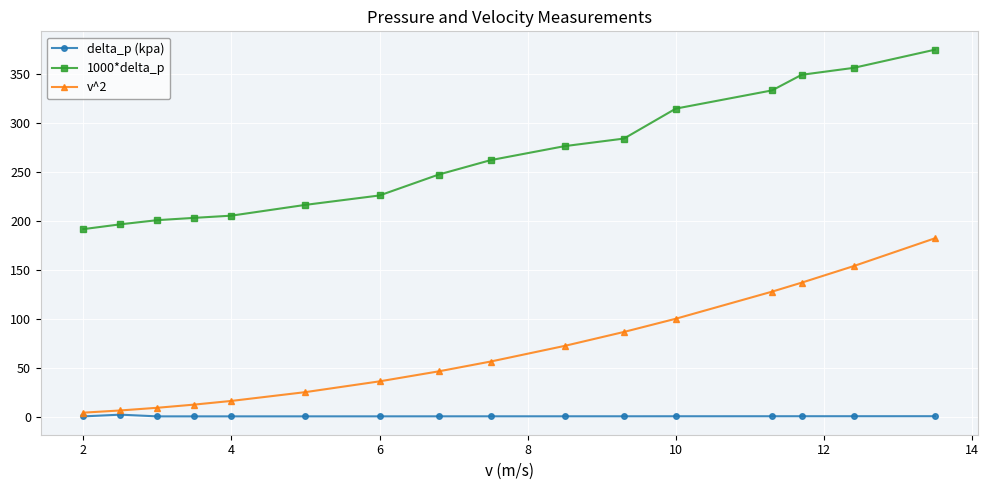

What is the value of the 1000*delta_p point at the 1st from the left?

191.6